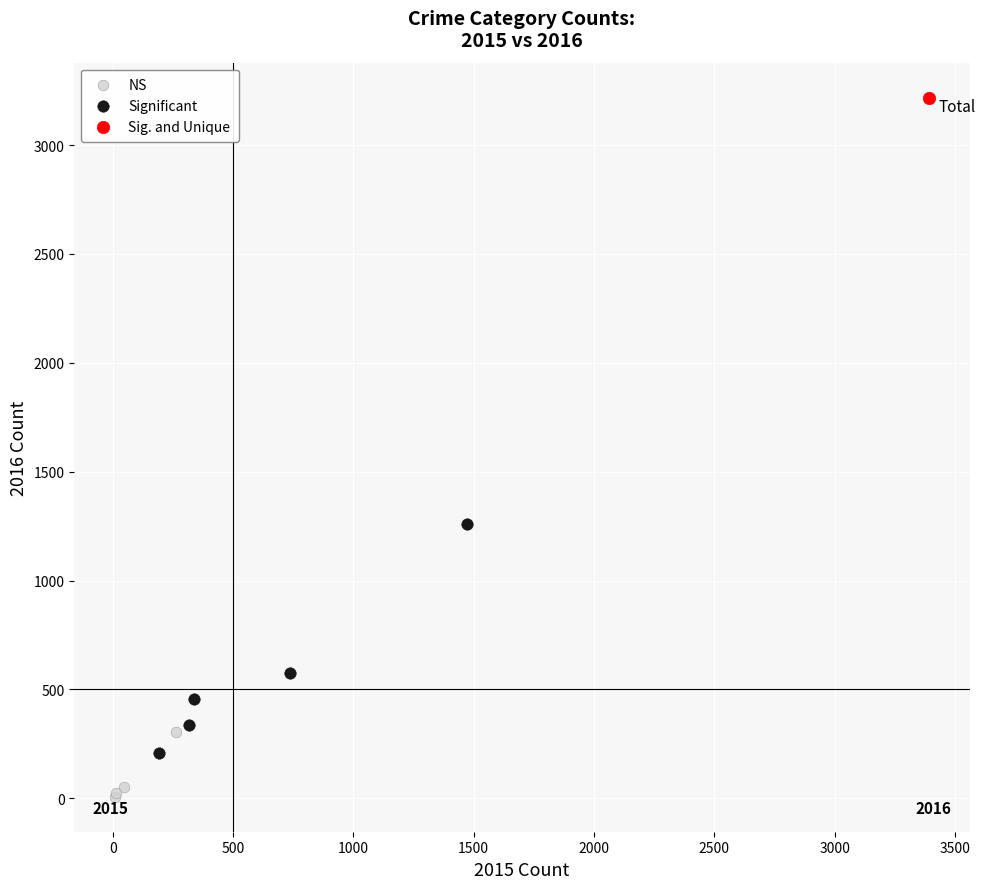

What are all the series names shown in the legend?

NS, Significant, Sig. and Unique